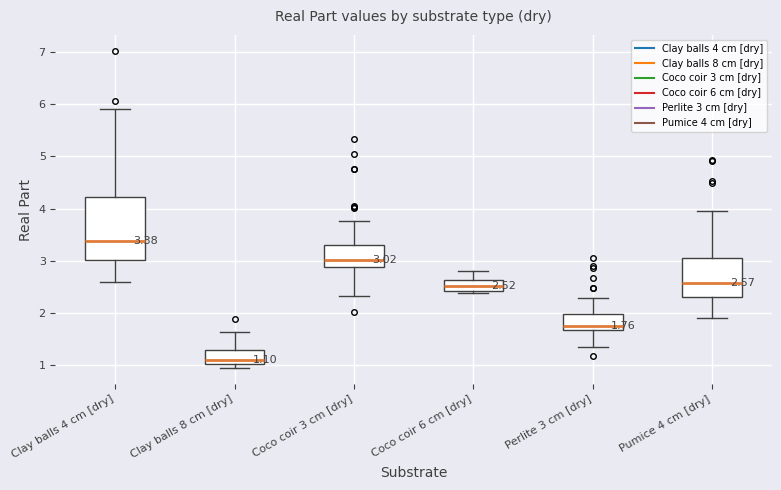

Which box's median line is the lowest?

Clay balls 8 cm [dry]